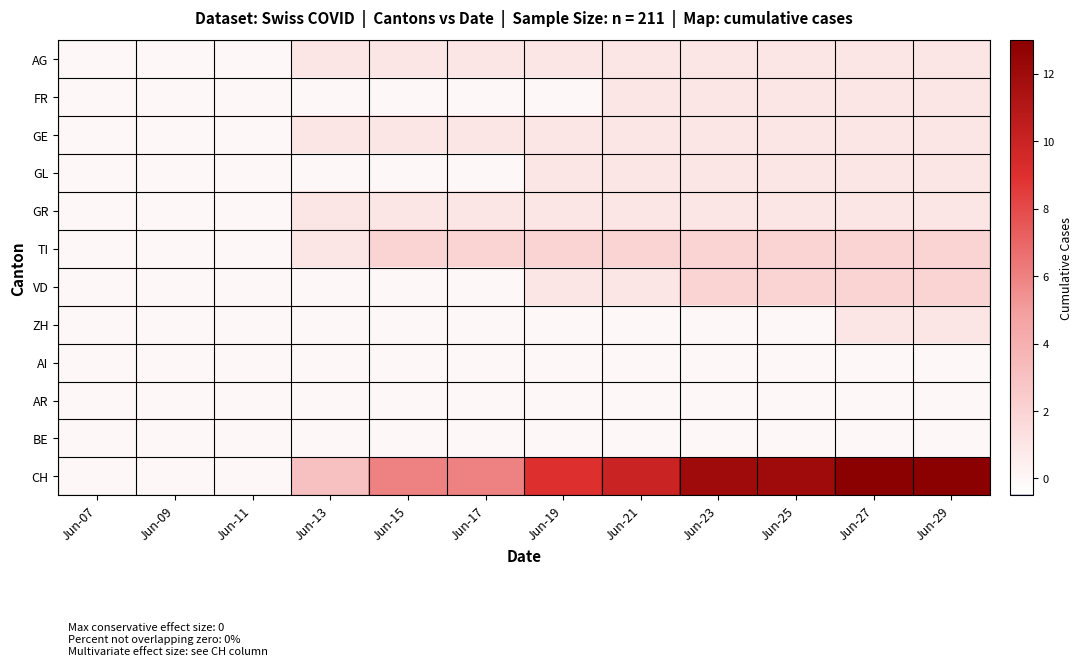

Which has a higher value, Jun-23 or Jun-19?

Jun-23